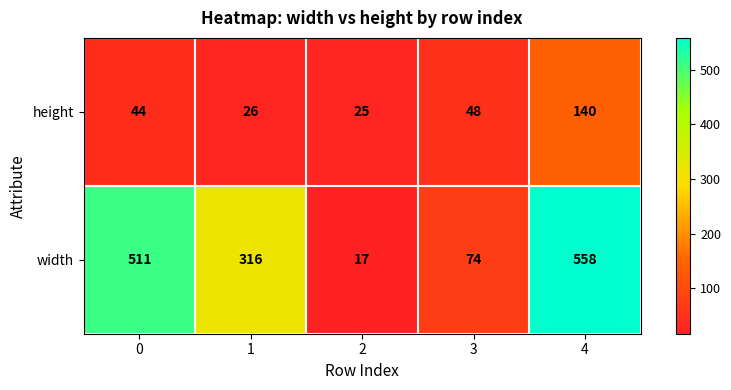

Which series changed the most between 0 and 3?

width